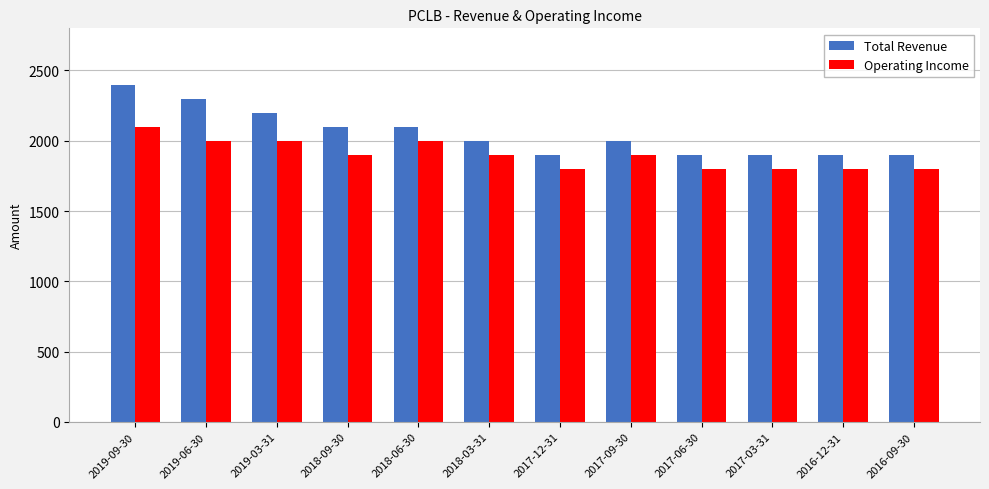

The Total Revenue series shows 3313 at 2017-06-30. True or false?

False